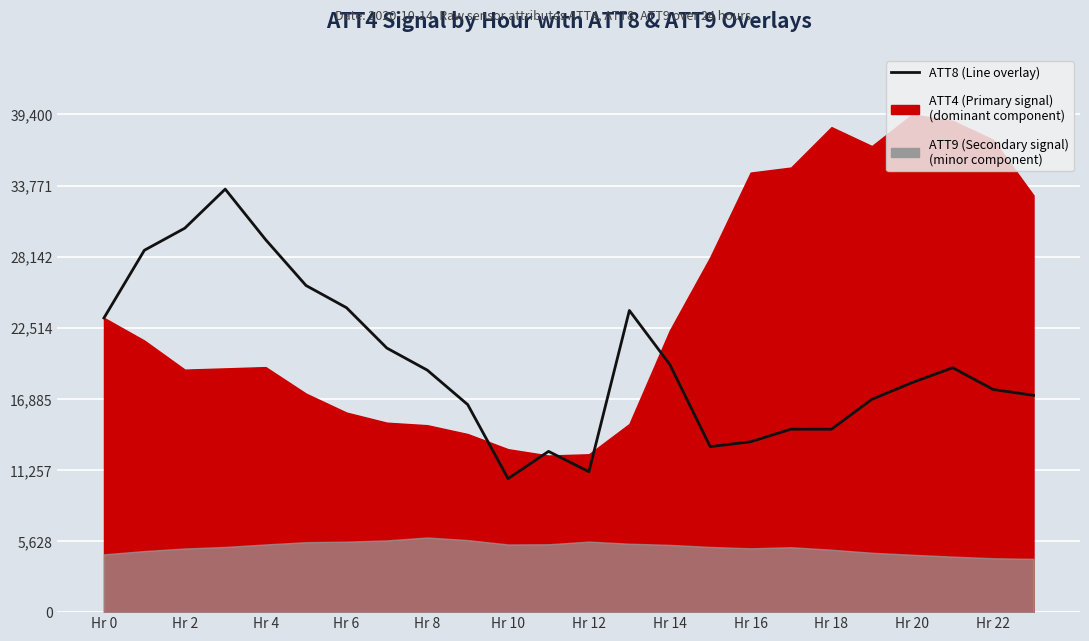

What value does the data have at Hr 16?

13484.8